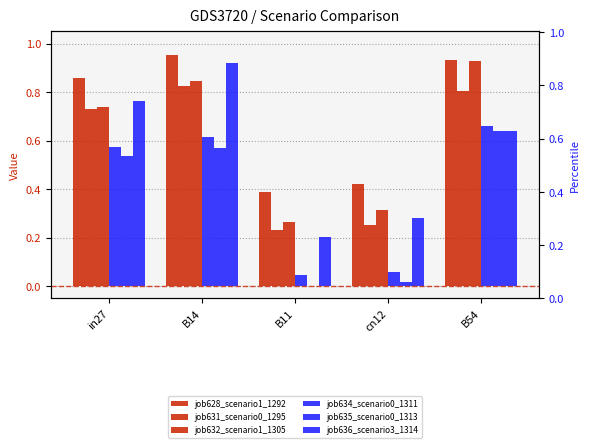

What is the value of the job628_scenario1_1292 bar at the 3rd from the left?

0.4